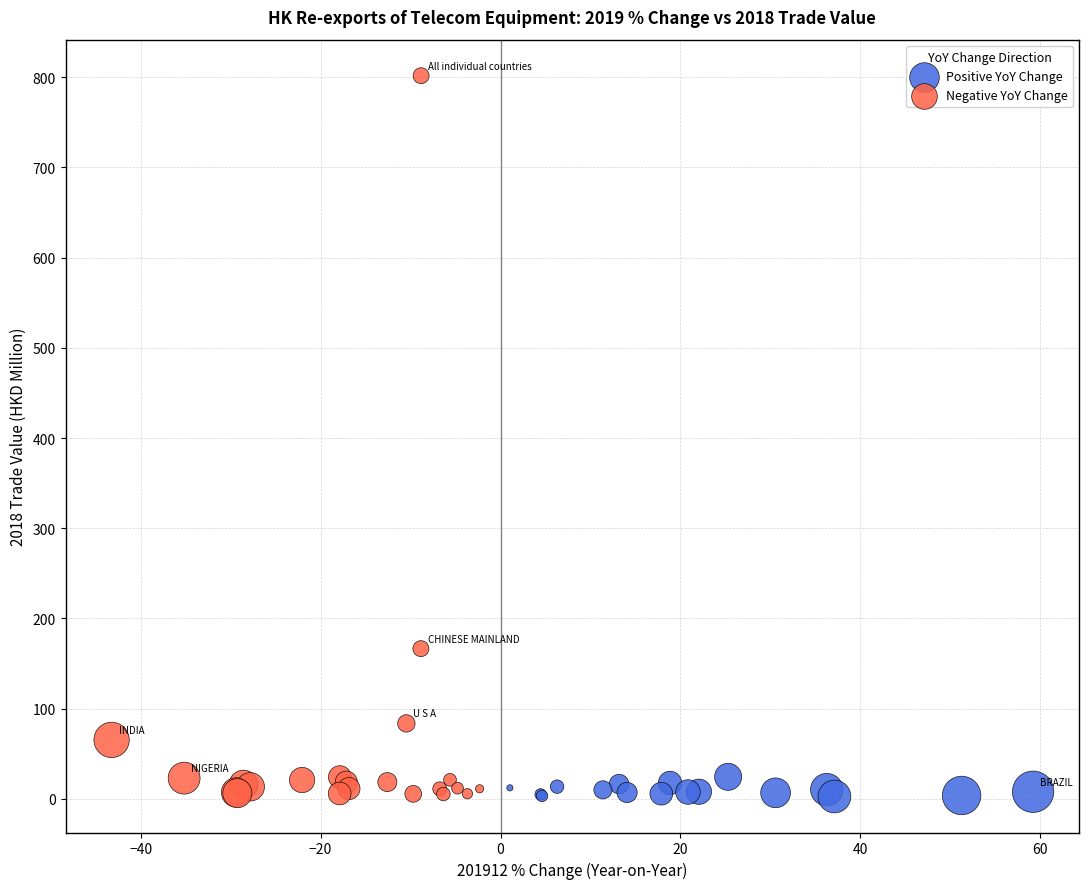

Which series reaches the maximum Y coordinate?

Negative YoY Change